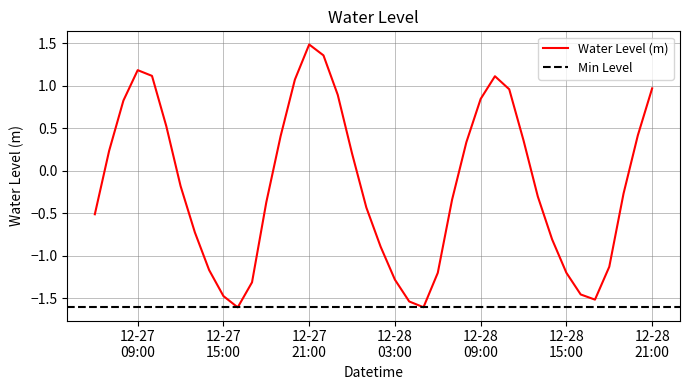

Reading left to right, transcribe all the data shown in this chart.

-0.5	0.2	0.8	1.2	1.1	0.5	-0.2	-0.7	-1.2	-1.5	-1.6	-1.3	-0.4	0.4	1.1	1.5	1.4	0.9	0.2	-0.4	-0.9	-1.3	-1.5	-1.6	-1.2	-0.3	0.3	0.8	1.1	1.0	0.4	-0.3	-0.8	-1.2	-1.5	-1.5	-1.1	-0.3	0.4	1.0